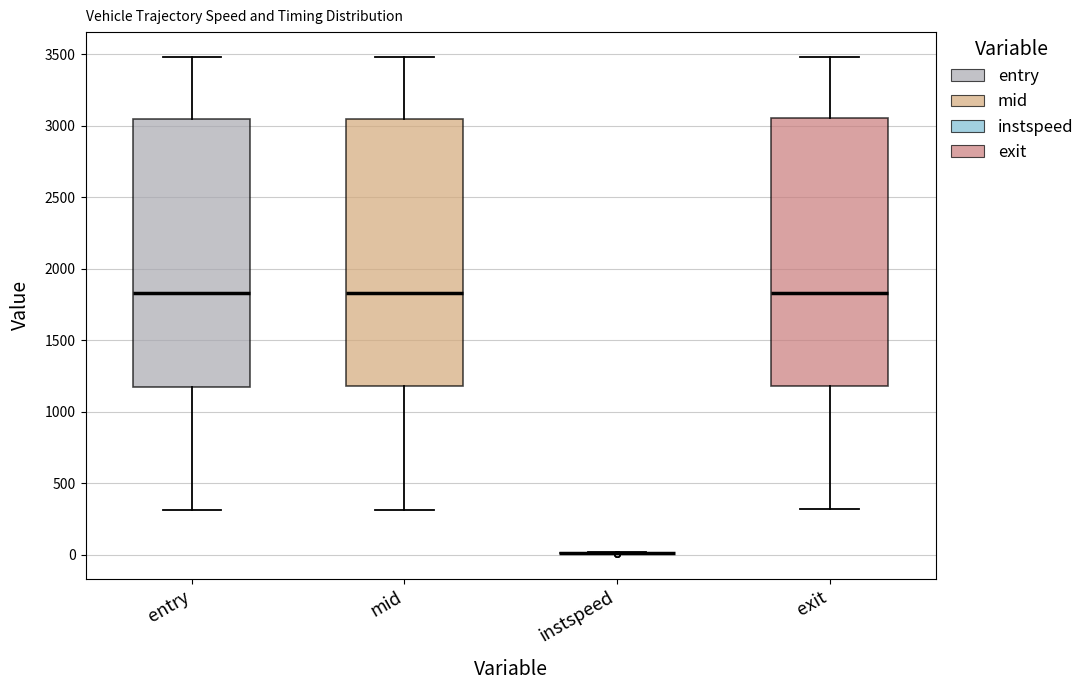

Where is the lower edge of the box for exit on the y-axis? The values are not printed on the chart, so give them approximately, as read against the axis.

1200